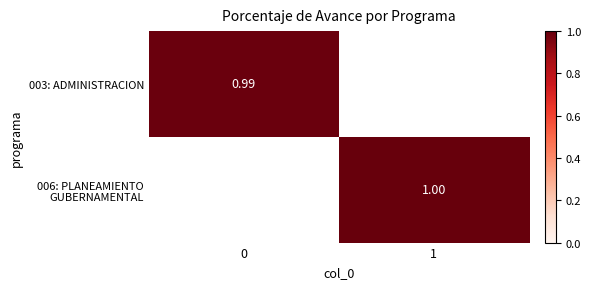

List the series in order of their overall mean, lowest first.

003: ADMINISTRACION, 006: PLANEAMIENTO GUBERNAMENTAL